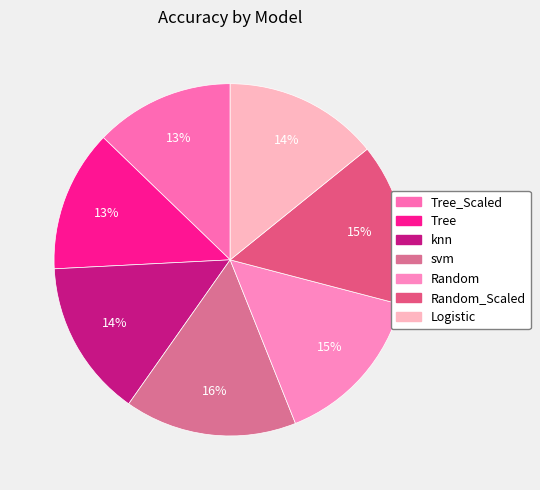

Which slice is the largest?

svm